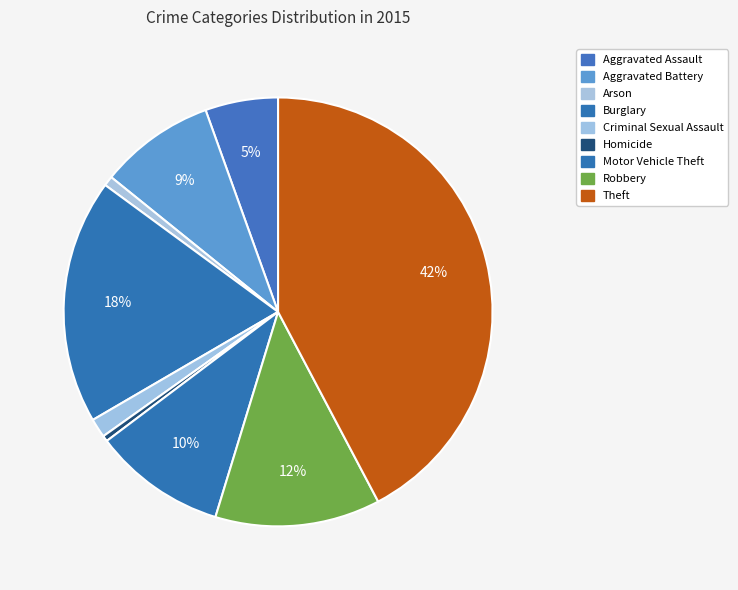

Does Criminal Sexual Assault account for over 50% of the chart?

No